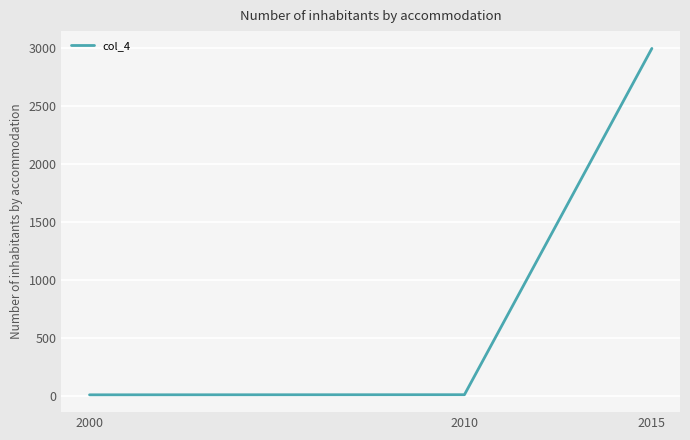

The chart shows a value of 4039 at 2015. True or false?

False